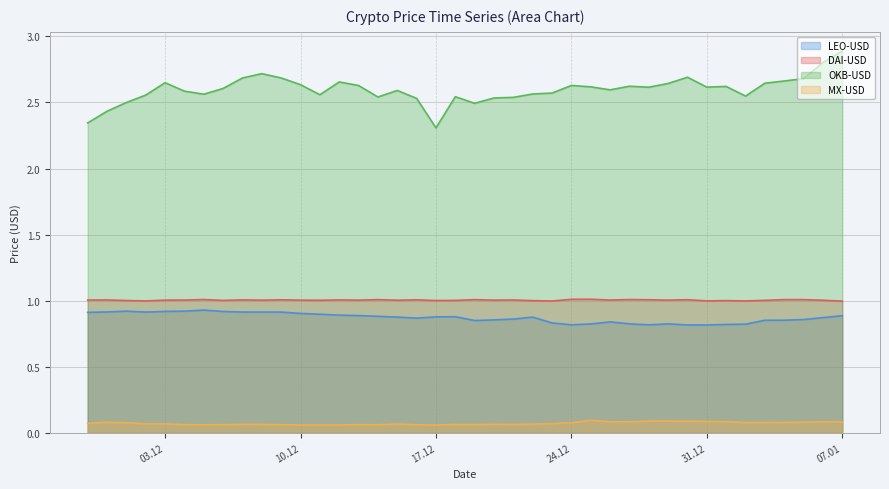

Reading left to right, what are all the values shown in this chart?

LEO-USD: 0.9	0.9	0.9	0.9	0.9	0.9	0.9	0.9	0.9	0.9	0.9	0.9	0.9	0.9	0.9	0.9	0.9	0.9	0.9	0.9	0.8	0.9	0.9	0.9	0.8	0.8	0.8	0.8	0.8	0.8	0.8	0.8	0.8	0.8	0.8	0.9	0.9	0.9	0.9	0.9
DAI-USD: 1.0	1.0	1.0	1.0	1.0	1.0	1.0	1.0	1.0	1.0	1.0	1.0	1.0	1.0	1.0	1.0	1.0	1.0	1.0	1.0	1.0	1.0	1.0	1.0	1.0	1.0	1.0	1.0	1.0	1.0	1.0	1.0	1.0	1.0	1.0	1.0	1.0	1.0	1.0	1.0
OKB-USD: 2.3	2.4	2.5	2.6	2.6	2.6	2.6	2.6	2.7	2.7	2.7	2.6	2.6	2.7	2.6	2.5	2.6	2.5	2.3	2.5	2.5	2.5	2.5	2.6	2.6	2.6	2.6	2.6	2.6	2.6	2.6	2.7	2.6	2.6	2.5	2.6	2.7	2.7	2.8	2.9
MX-USD: 0.1	0.1	0.1	0.1	0.1	0.1	0.1	0.1	0.1	0.1	0.1	0.1	0.1	0.1	0.1	0.1	0.1	0.1	0.1	0.1	0.1	0.1	0.1	0.1	0.1	0.1	0.1	0.1	0.1	0.1	0.1	0.1	0.1	0.1	0.1	0.1	0.1	0.1	0.1	0.1